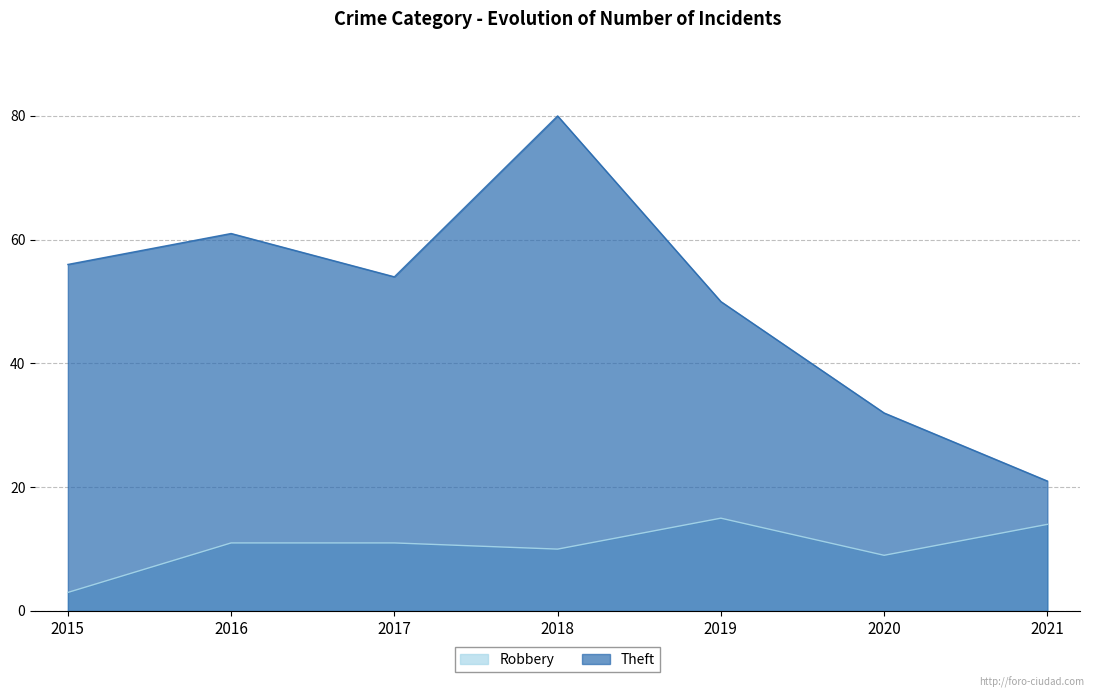

What is the average value of the Theft series?

51